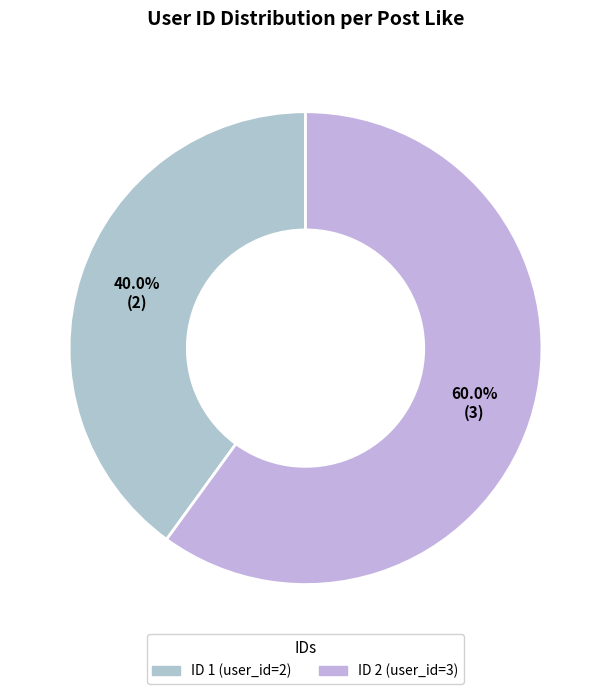

Does any single category account for the majority?

Yes